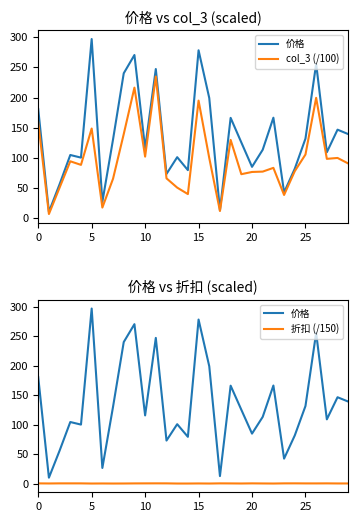

What is the total value across all series at 12?

139.7